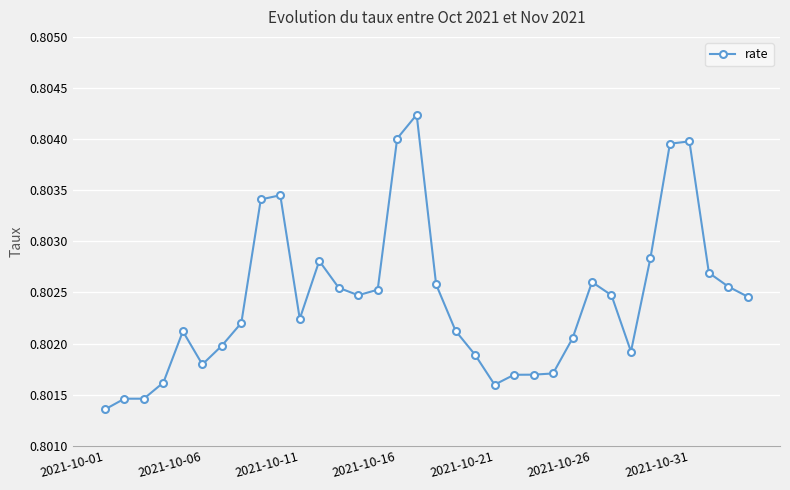

What is the sum of all values?

27.3